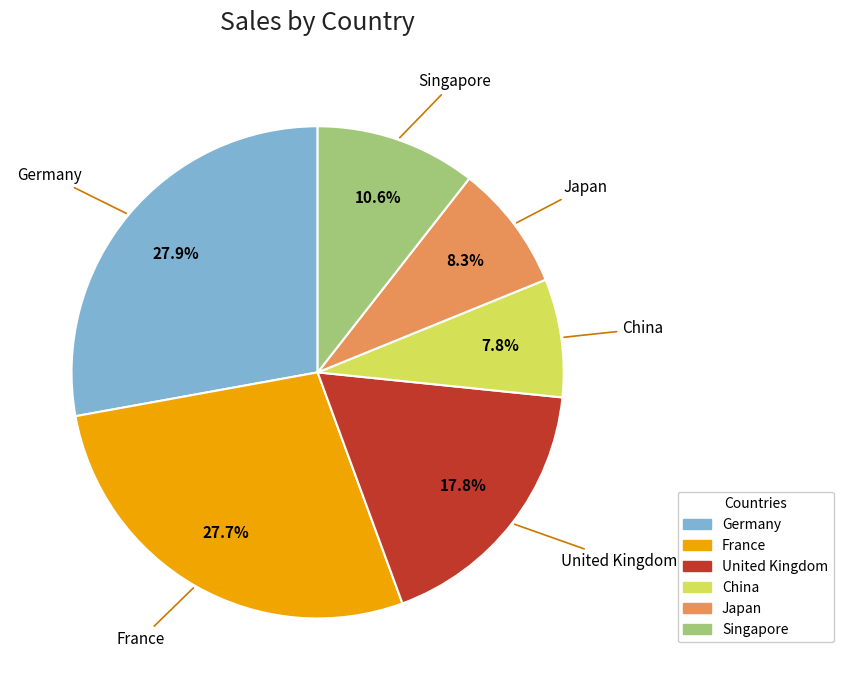

Count the number of slices in the pie.

6